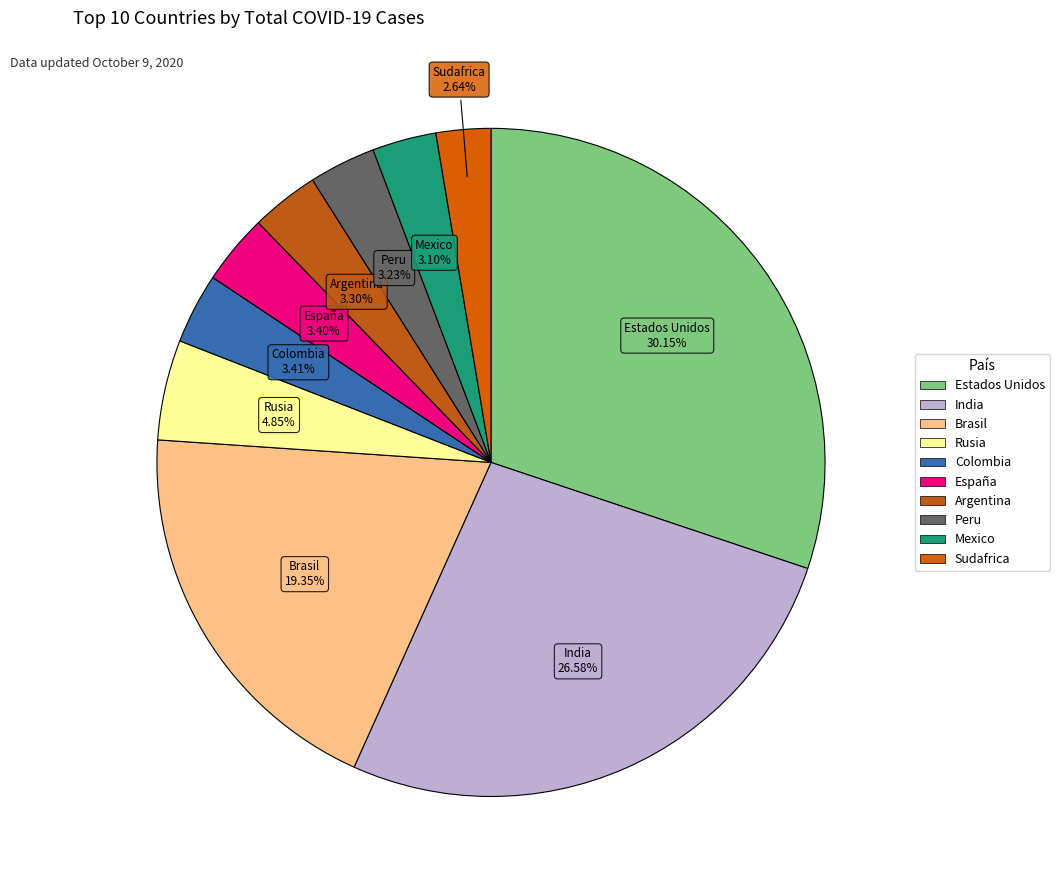

How many segments does this pie chart have?

10